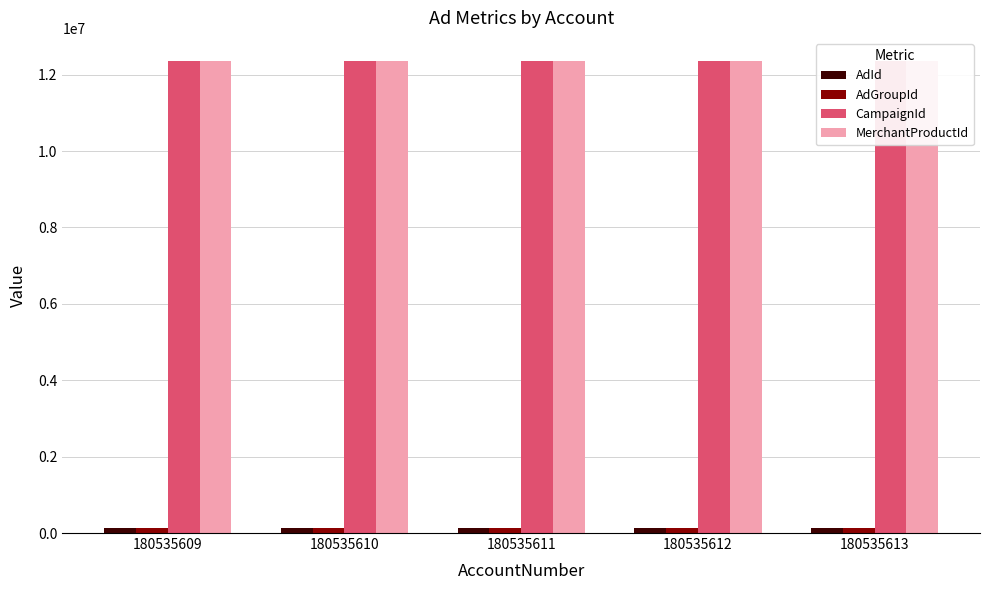

How many data points does each series have?

5